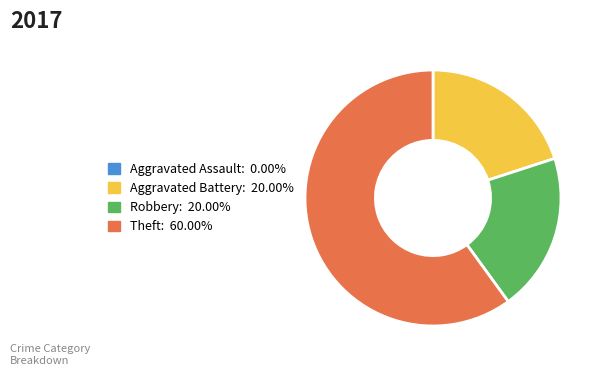

Does any single category account for the majority?

Yes